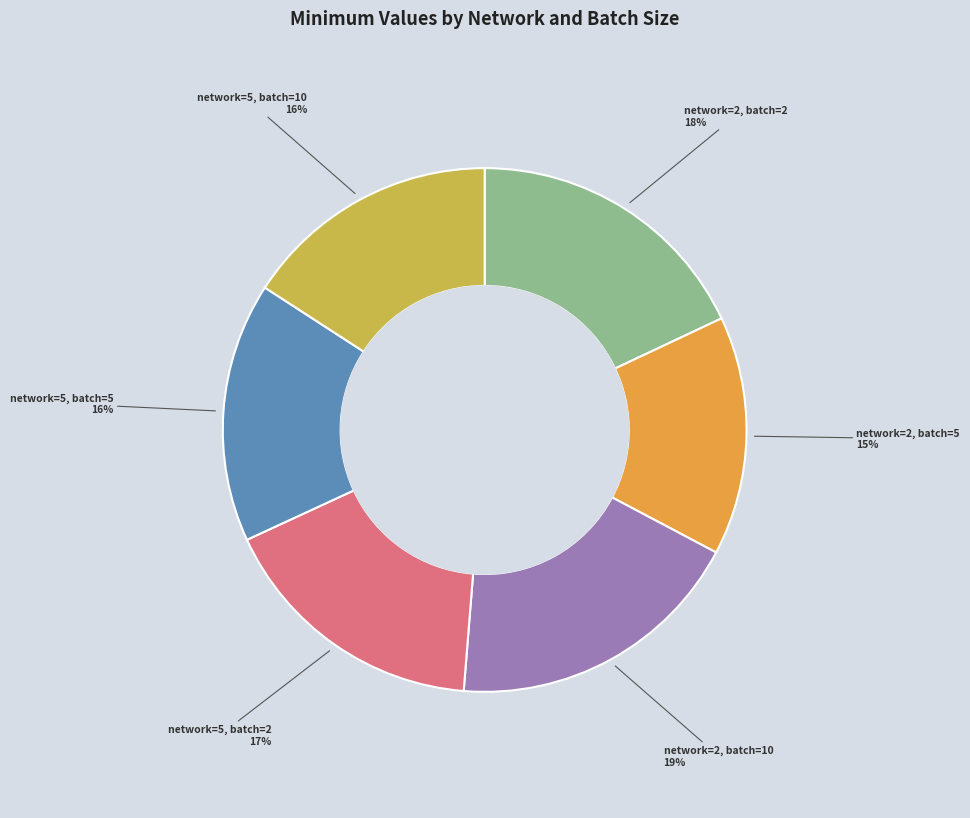

To the nearest percent, what is the difference between the network=2, batch=10 and network=2, batch=2 slice percentages?

1%